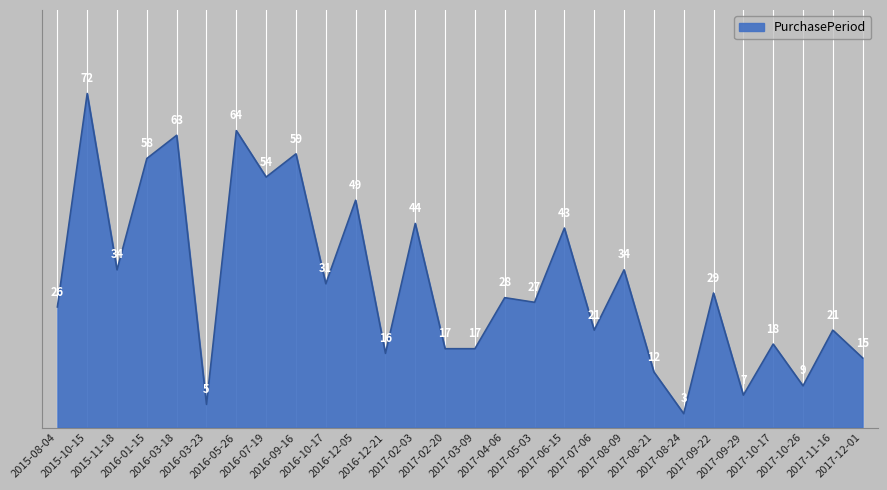

What is the average value?

31